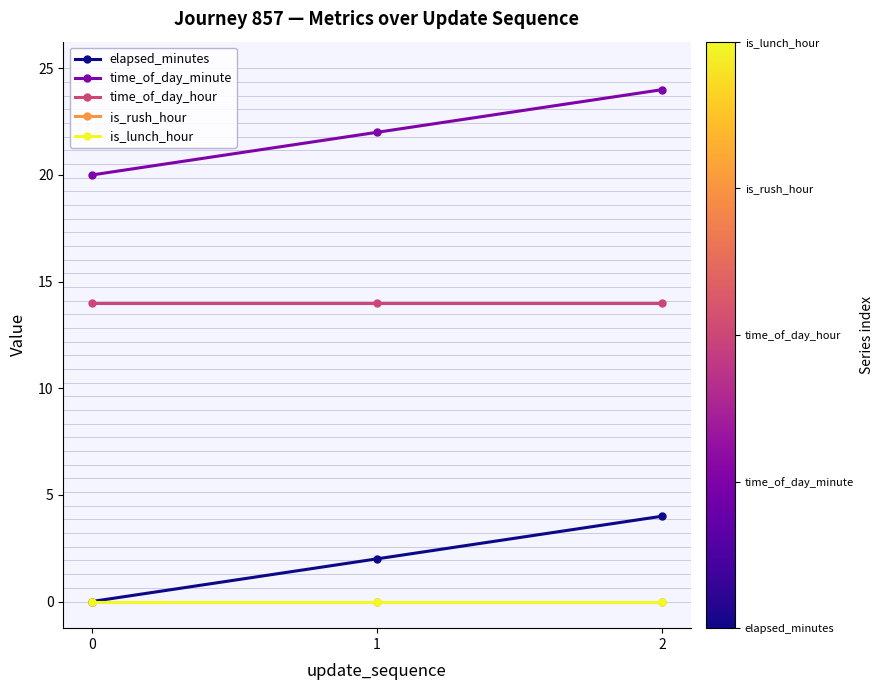

Rank the series by their maximum value, from highest to lowest.

time_of_day_minute, time_of_day_hour, elapsed_minutes, is_rush_hour, is_lunch_hour